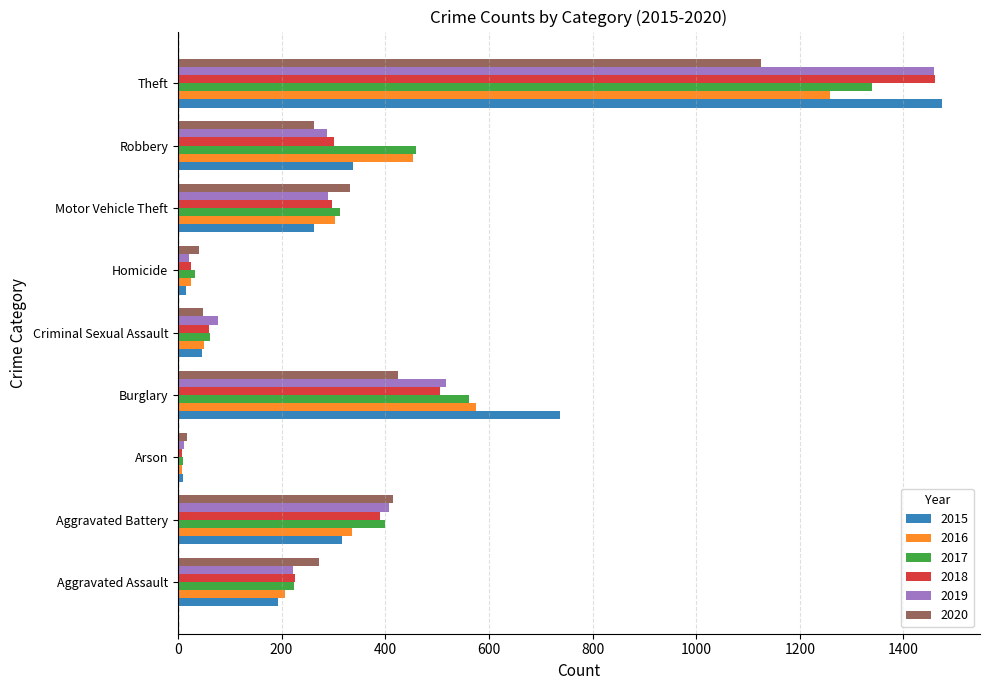

At which category is the sum across all series the highest?

Theft